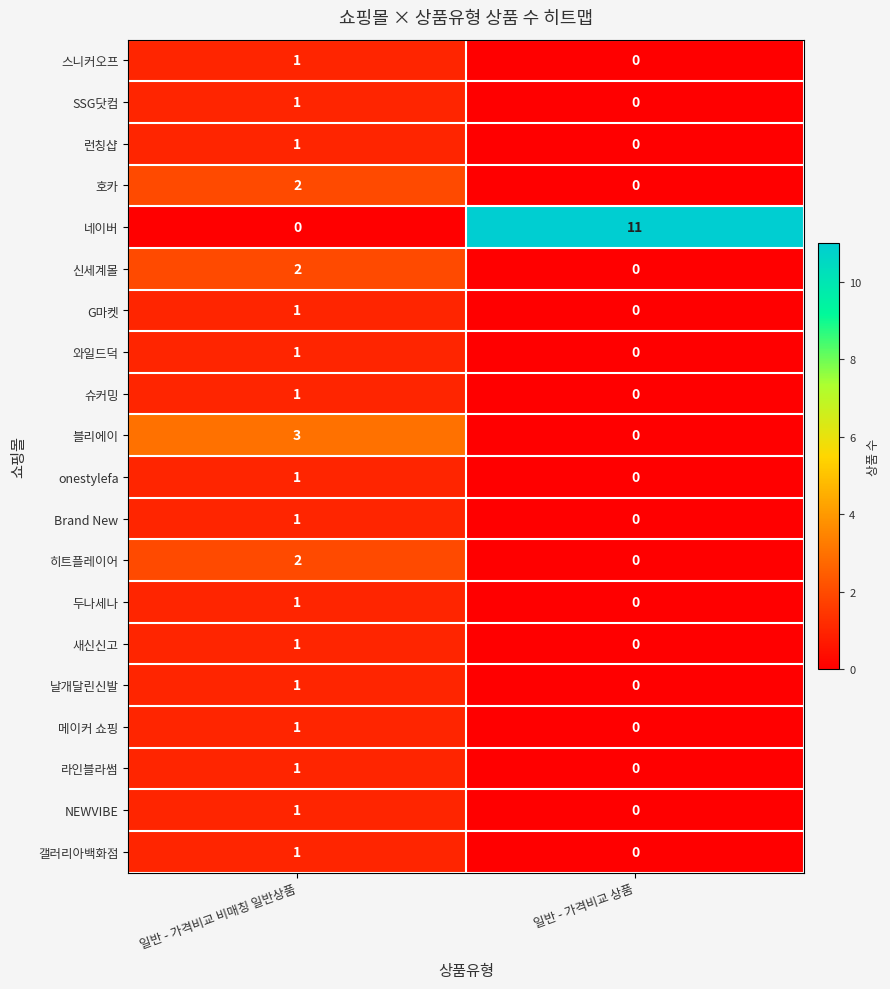

Count the number of categories in the chart.

2